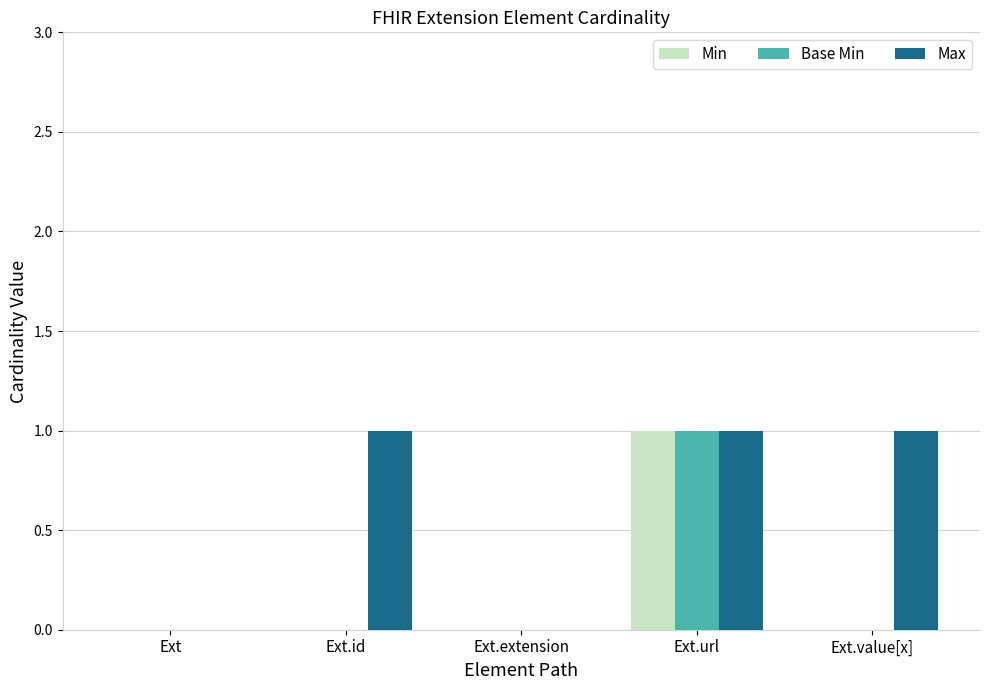

Which series changed the most between Ext and Ext.value[x]?

Max